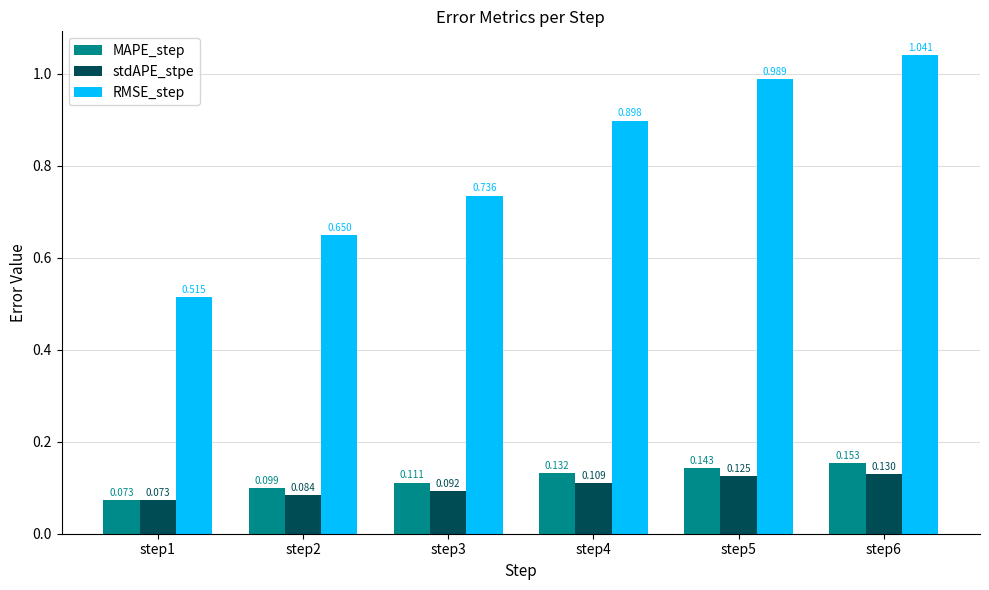

Which series has the largest total across all categories?

RMSE_step